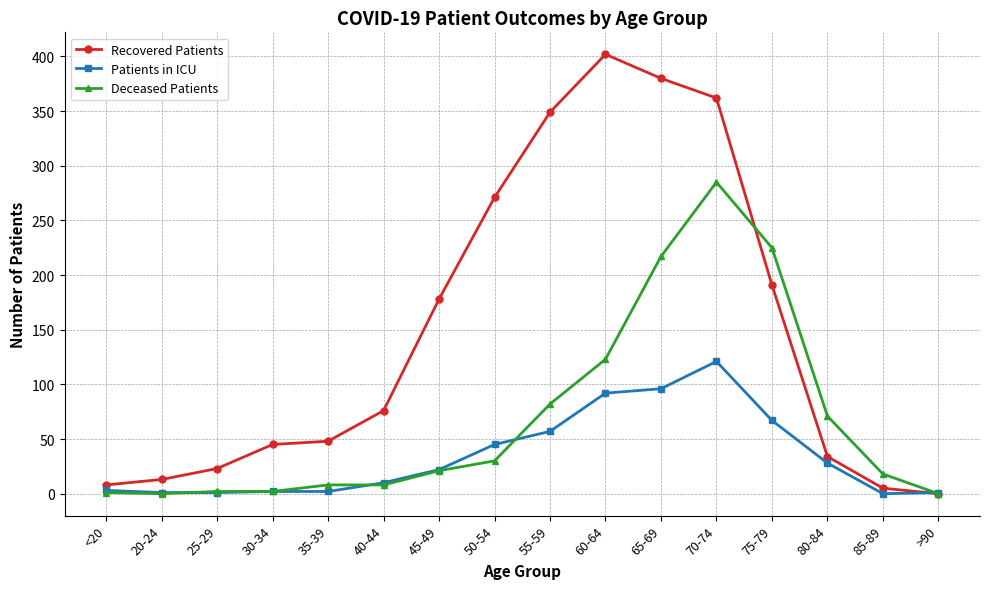

What is the label of the 14th point from the right?

25-29